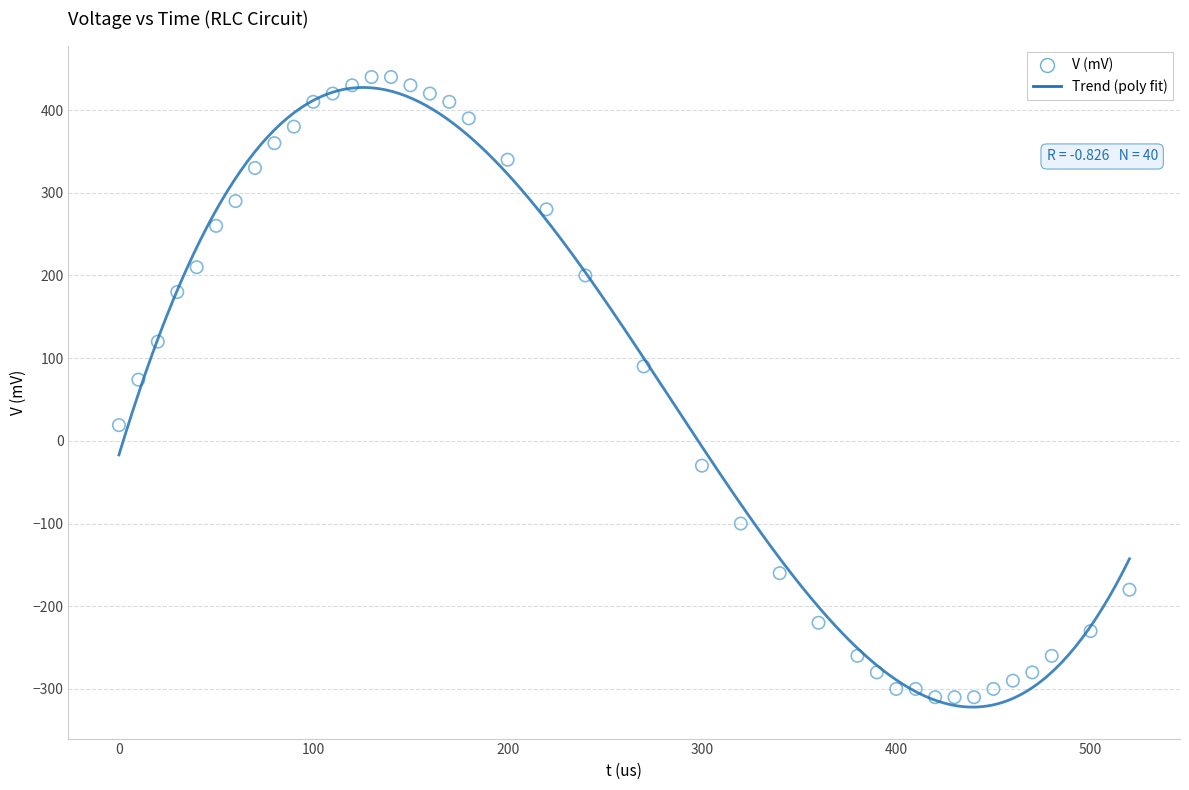

What is the range of Y values (max minus min)?

750